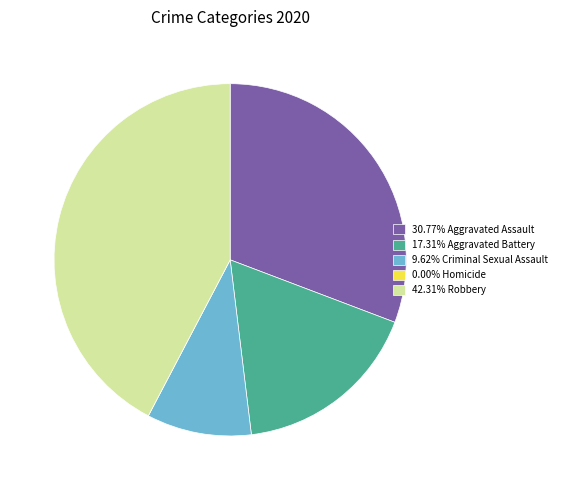

Do 30.77% Aggravated Assault and 9.62% Criminal Sexual Assault together represent more than half of the pie?

No